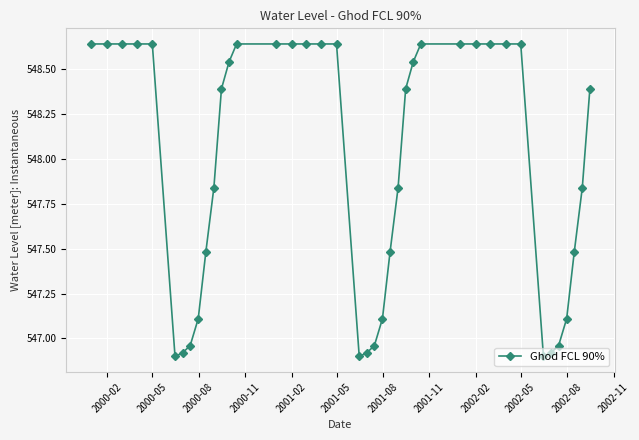

What is the difference between the maximum and minimum values?

1.7